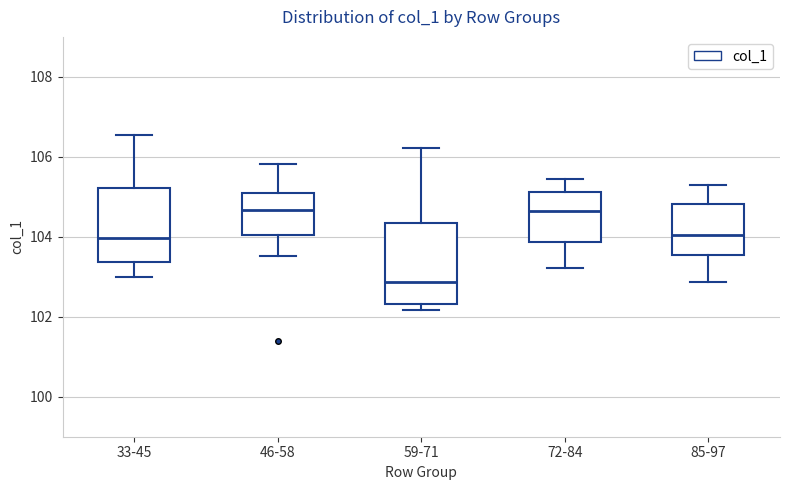

Where is the upper edge of the box for 72-84 on the y-axis? The values are not printed on the chart, so give them approximately, as read against the axis.

105.2